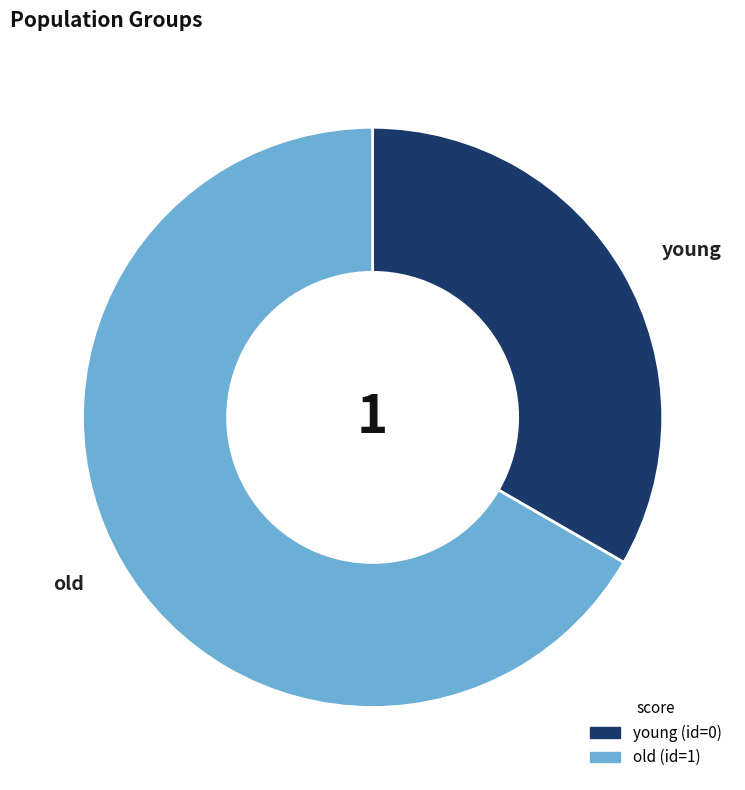

Count the number of slices in the pie.

2